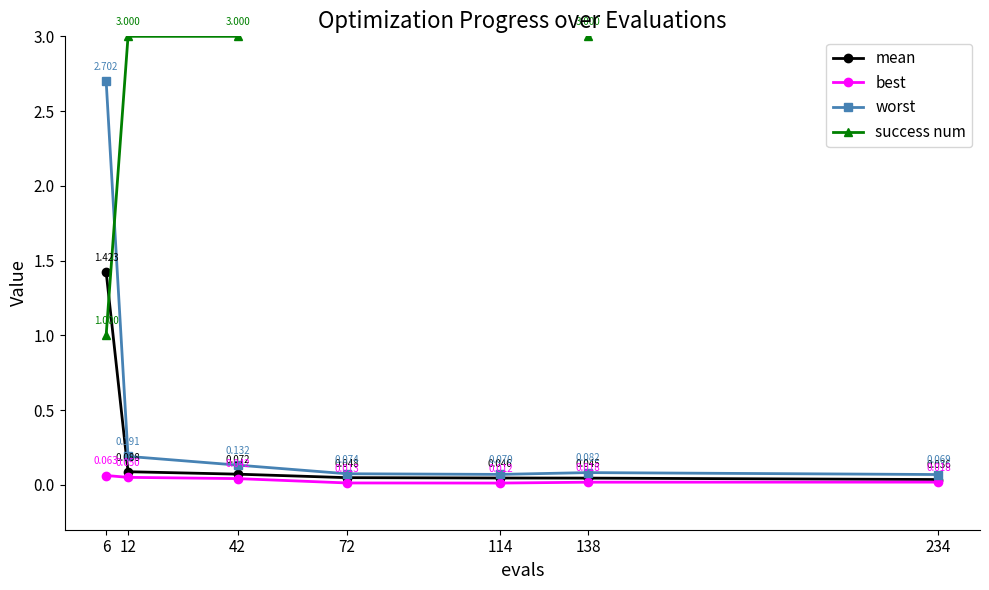

The value of mean at 6 is 2.0. True or false?

False